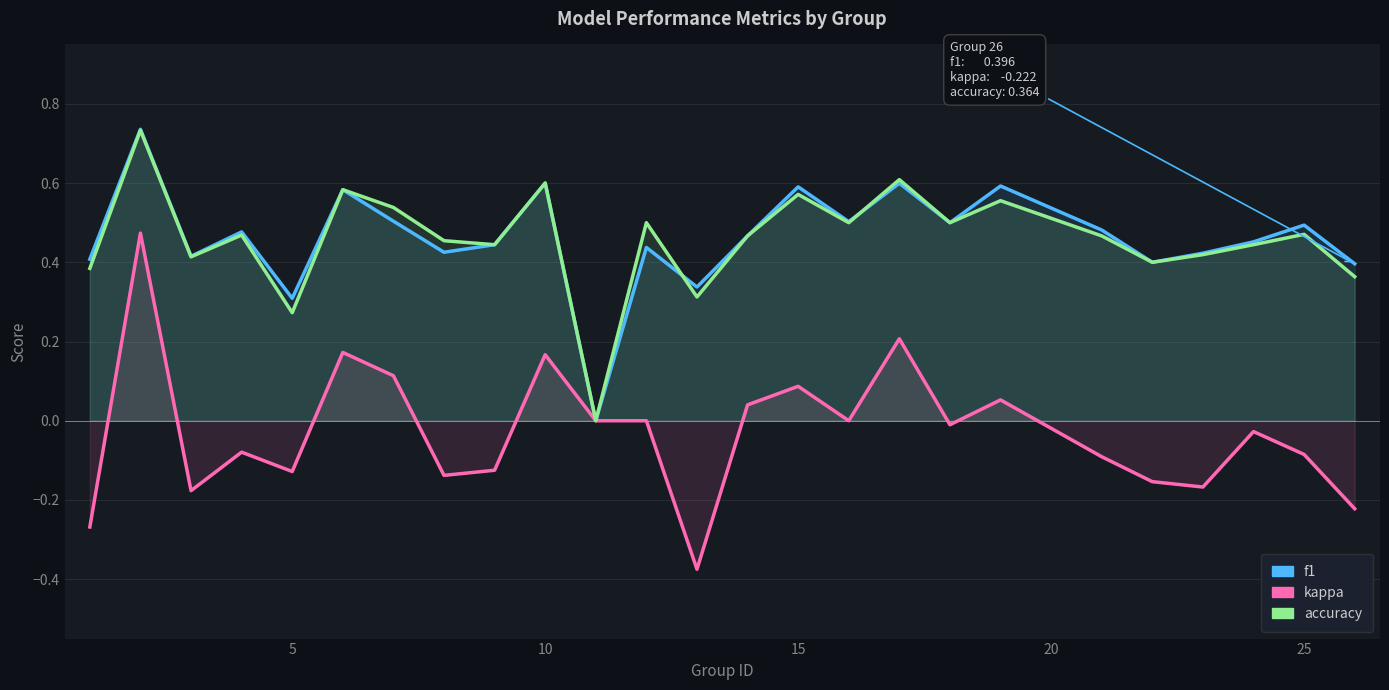

Count the number of categories in the chart.

25